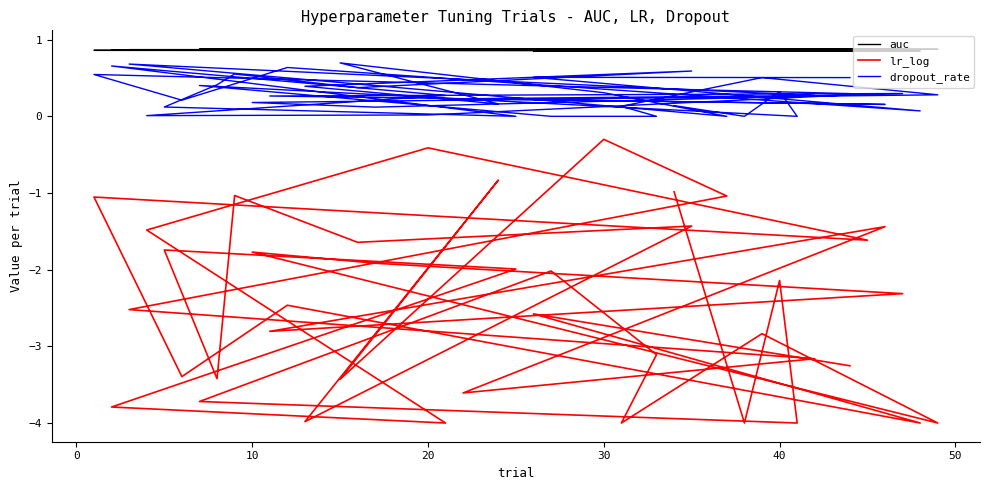

Which series has the widest spread of values?

lr_log